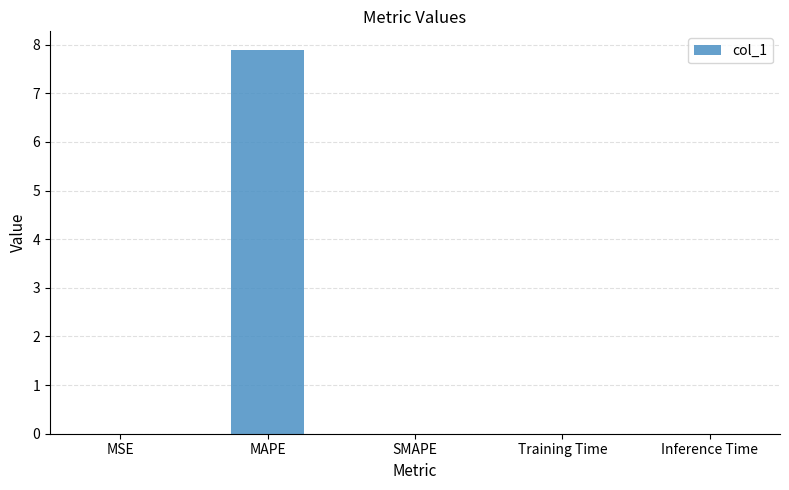

What is the sum of all values?

7.9